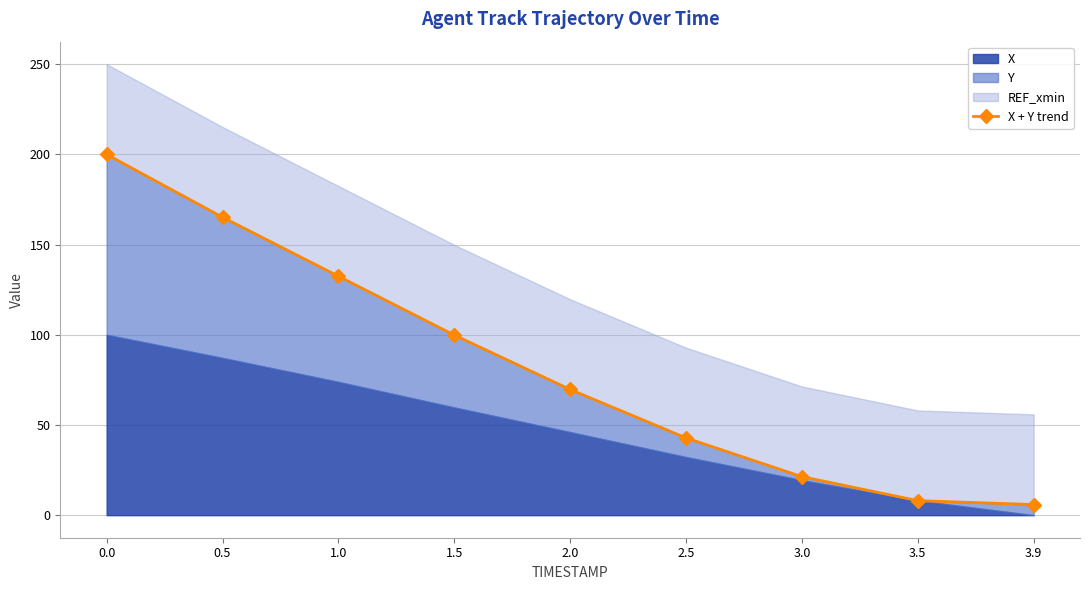

True or false: there are more than 0 points higher than both neighbors.

False